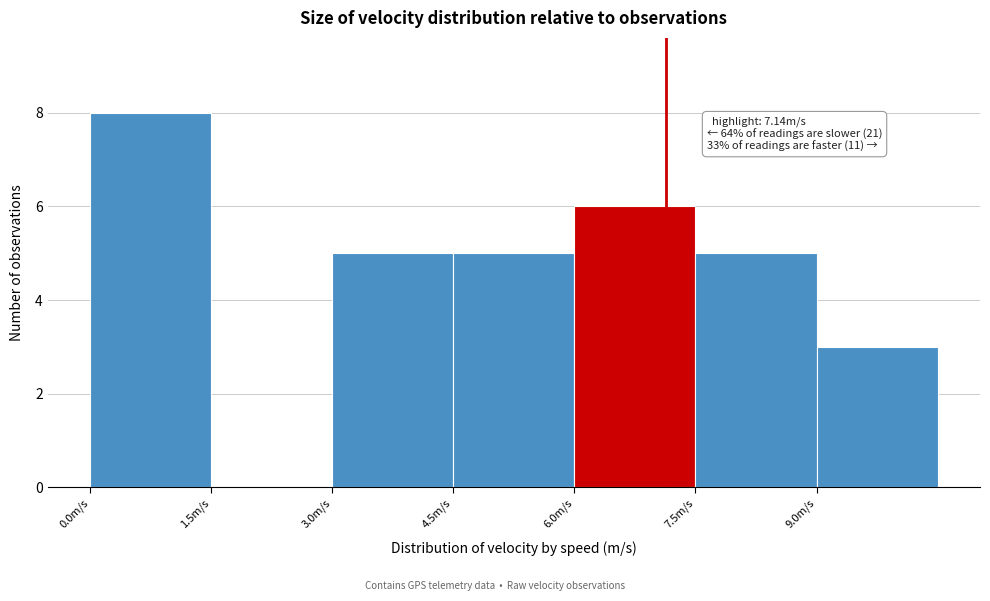

Over which range of the x-axis is the bar tallest?

0.0 to 1.5